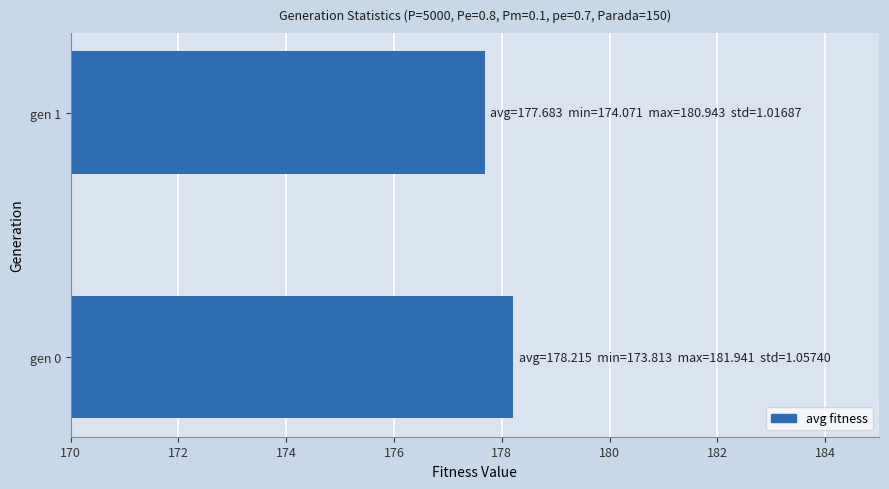

Which label corresponds to the largest value in the chart?

gen 0